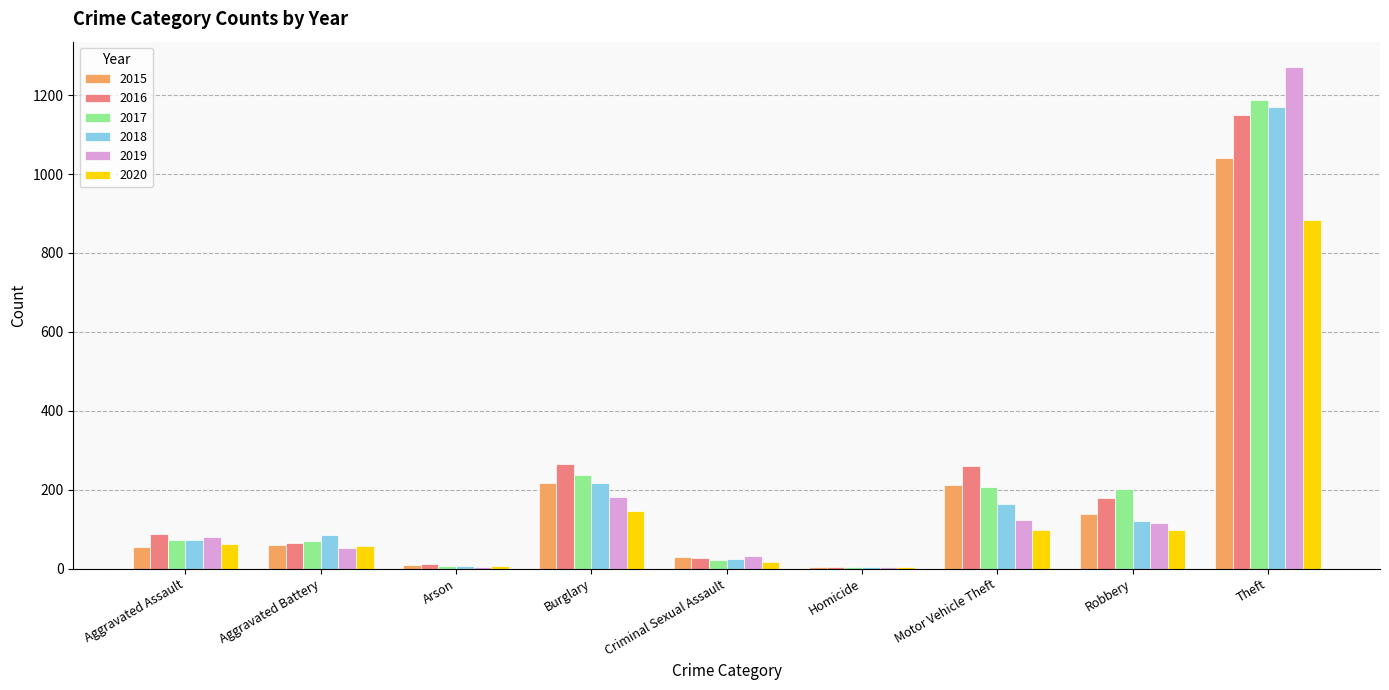

Where is 2020 nearest to the value 444?

Burglary